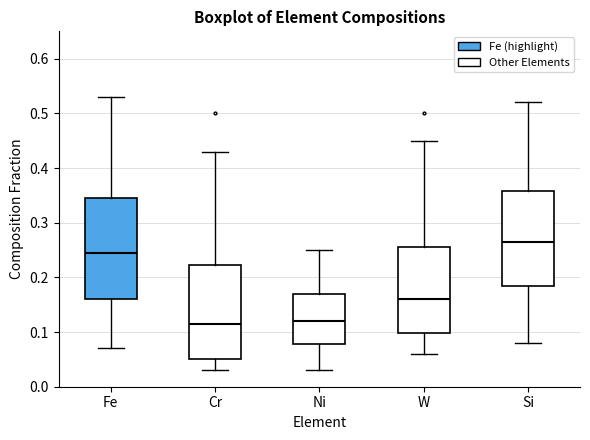

Reading left to right, transcribe this box plot: for each box, give where its median line is, the range the box spans, and where its two whiskers end, as read against the y-axis. The values are not printed on the chart, so give them approximately, as read against the axis.

Fe: median 0.25, box 0.16 to 0.35, whiskers 0.07 to 0.53
Cr: median 0.12, box 0.05 to 0.22, whiskers 0.03 to 0.43
Ni: median 0.12, box 0.08 to 0.17, whiskers 0.03 to 0.25
W: median 0.16, box 0.10 to 0.26, whiskers 0.06 to 0.45
Si: median 0.27, box 0.19 to 0.36, whiskers 0.08 to 0.52